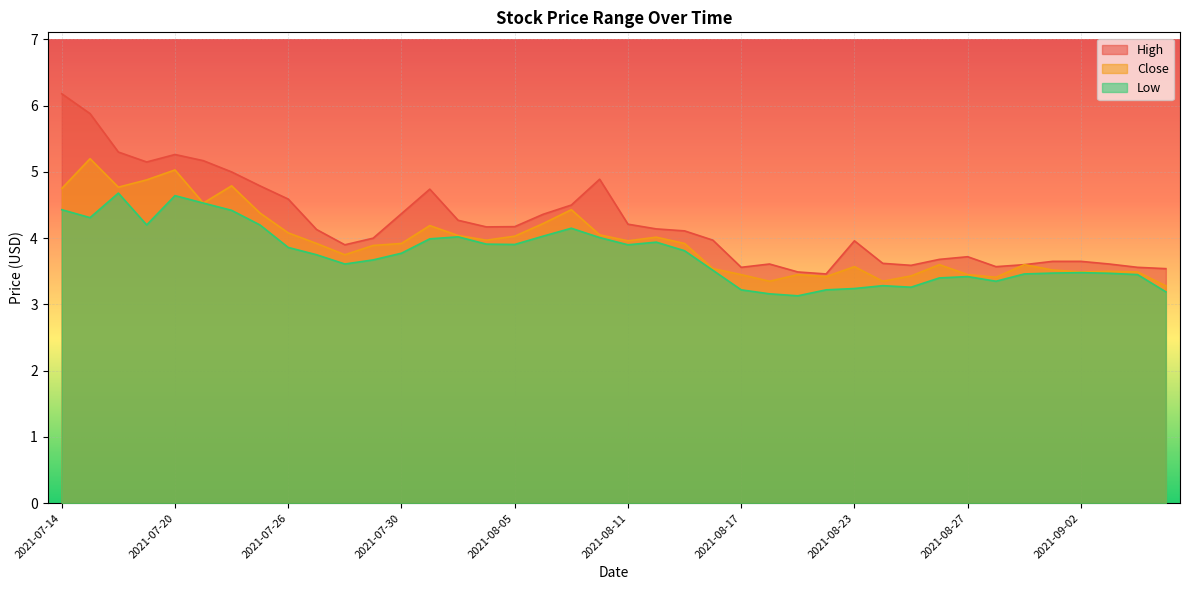

Rank the series by their maximum value, from lowest to highest.

Low, Close, High